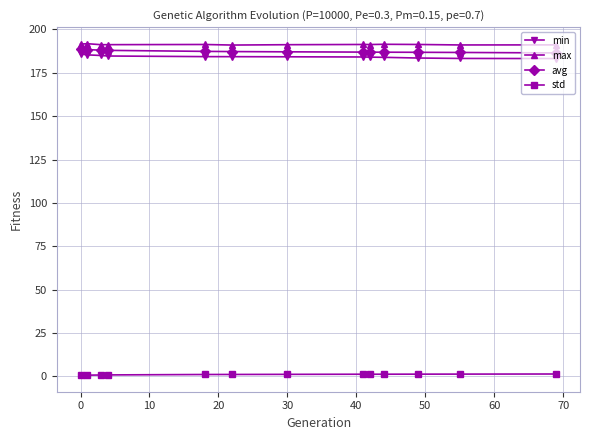

Which series has the largest total across all categories?

max